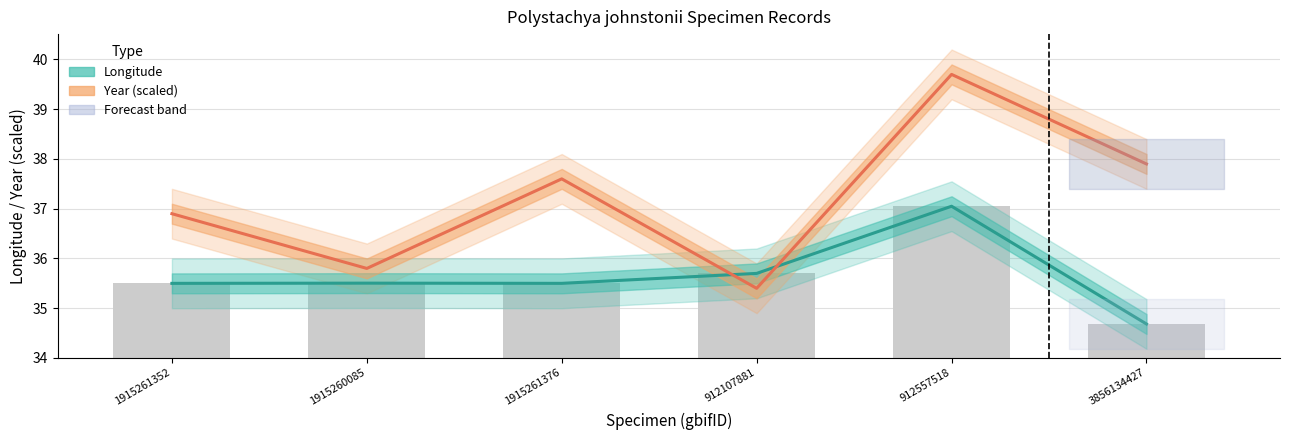

What is the maximum value shown in the chart?

39.7